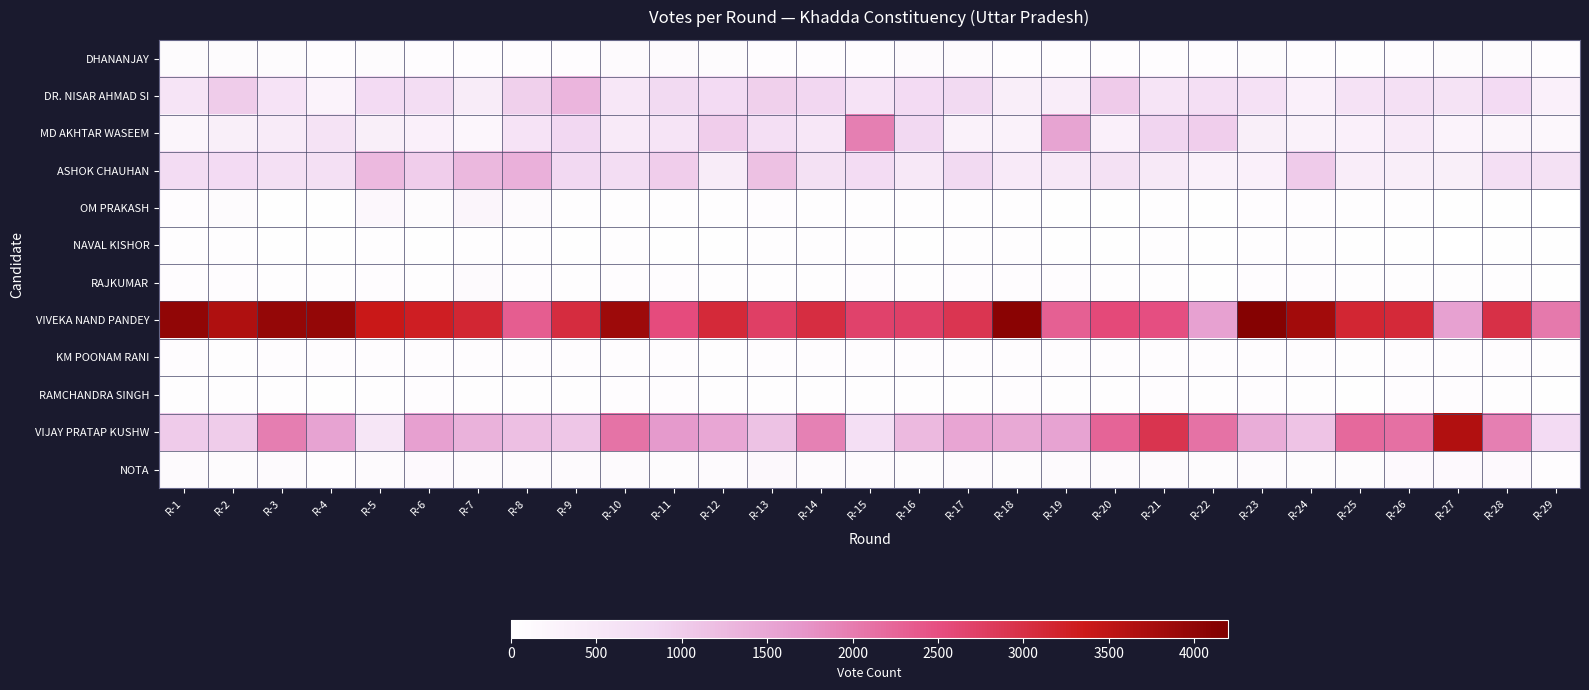

What is the spread (max minus min) of values at R-2?

3622